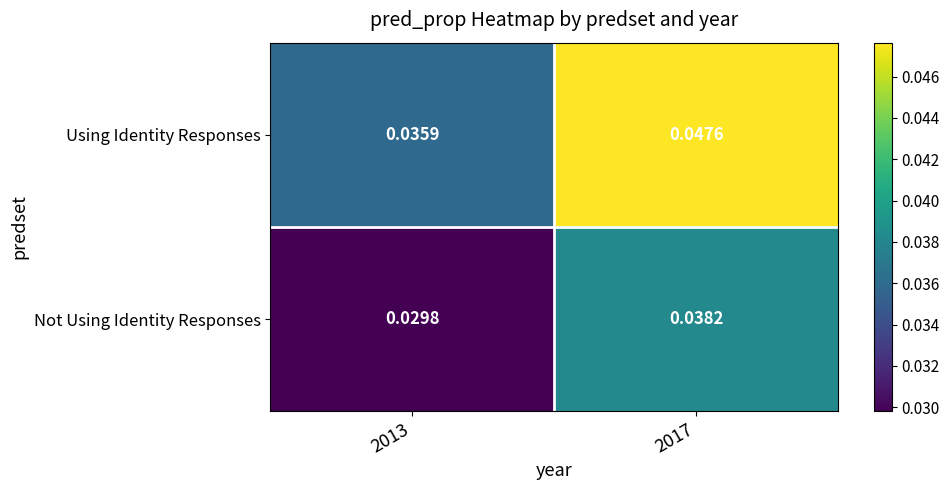

What is the total value across all series at 2017?

0.1